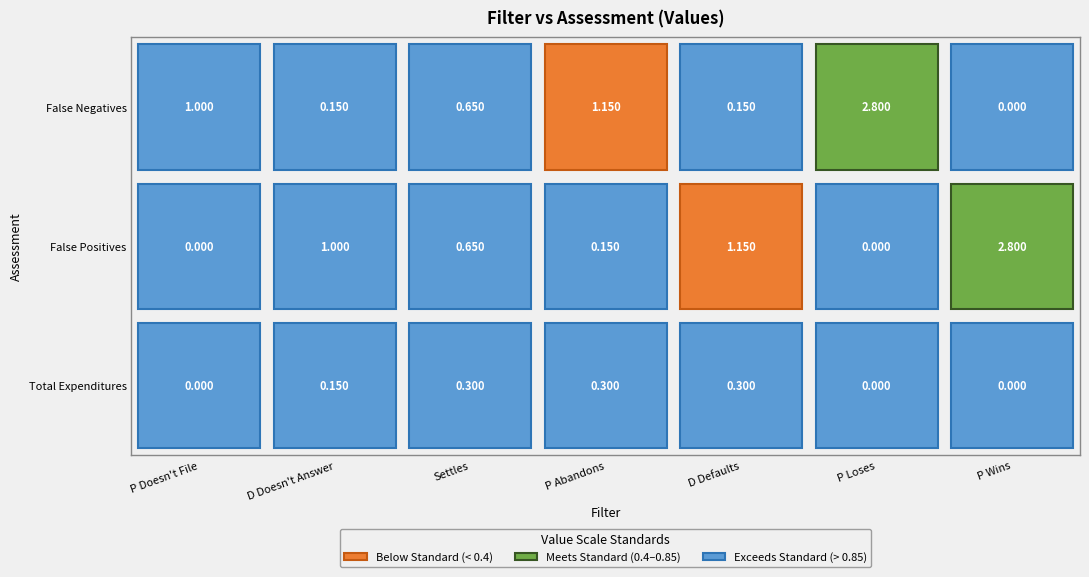

The value of Total Expenditures at 1 is 0.1. True or false?

True